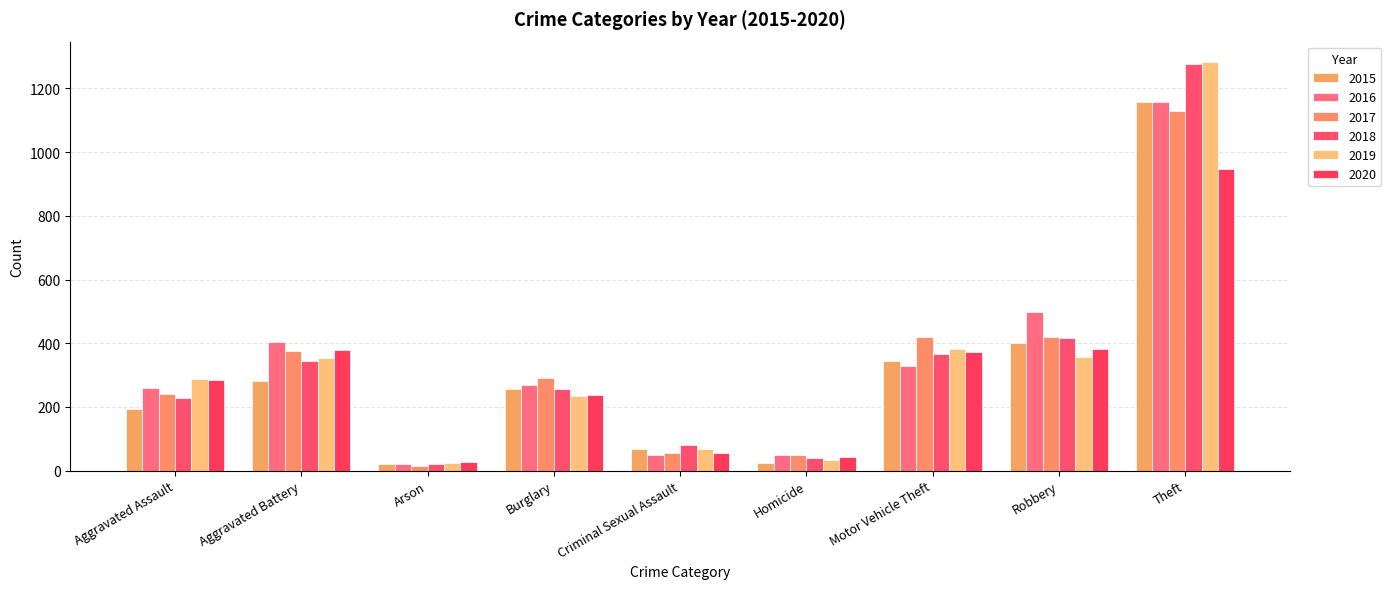

Rank the series by their maximum value, from lowest to highest.

2020, 2017, 2016, 2015, 2018, 2019